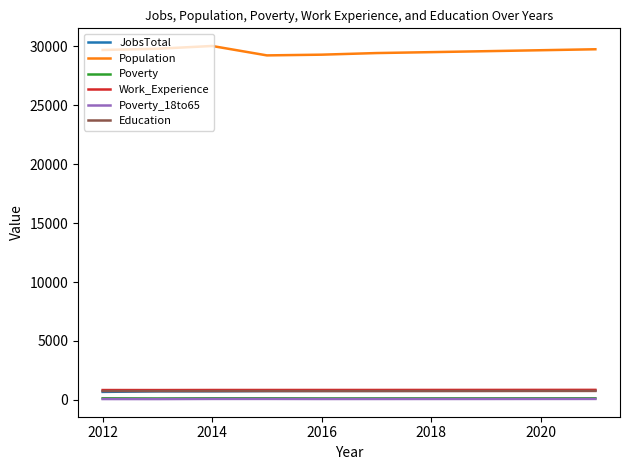

What is the maximum value shown in the chart?

30030